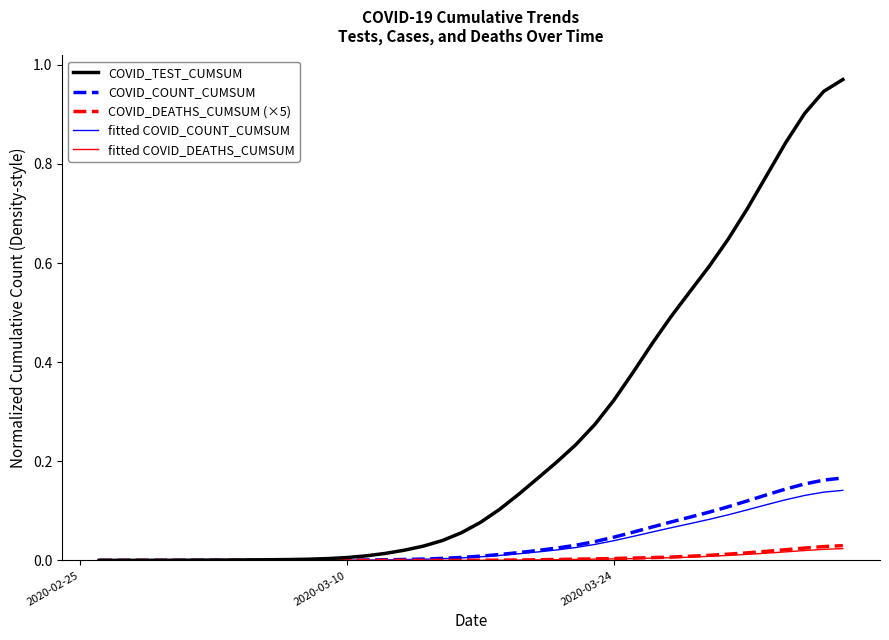

Which series has the largest total across all categories?

COVID_TEST_CUMSUM